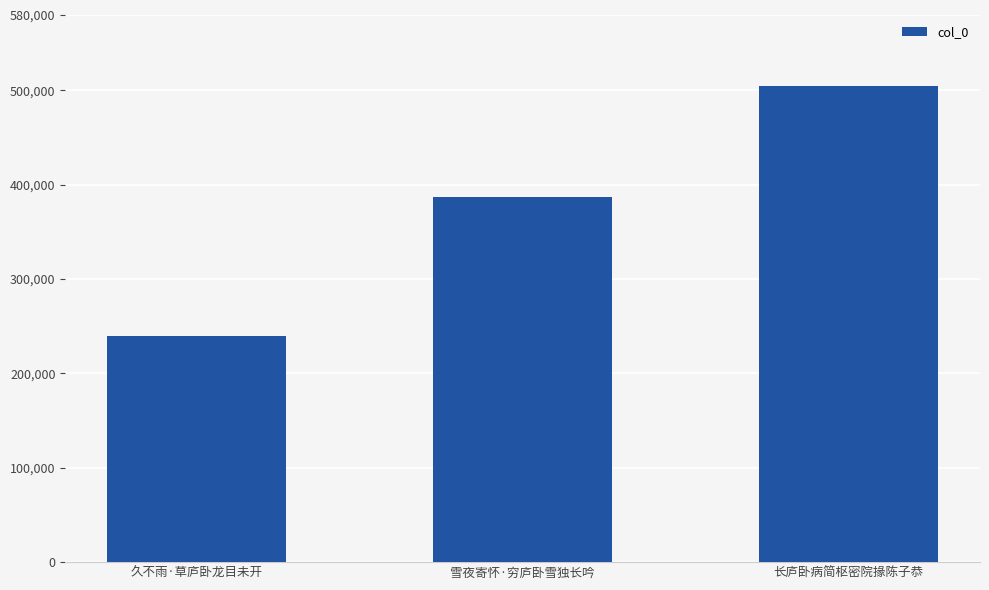

List the labels in order of value, smallest first.

久不雨·草庐卧龙目未开, 雪夜寄怀·穷庐卧雪独长吟, 长庐卧病简枢密院掾陈子恭